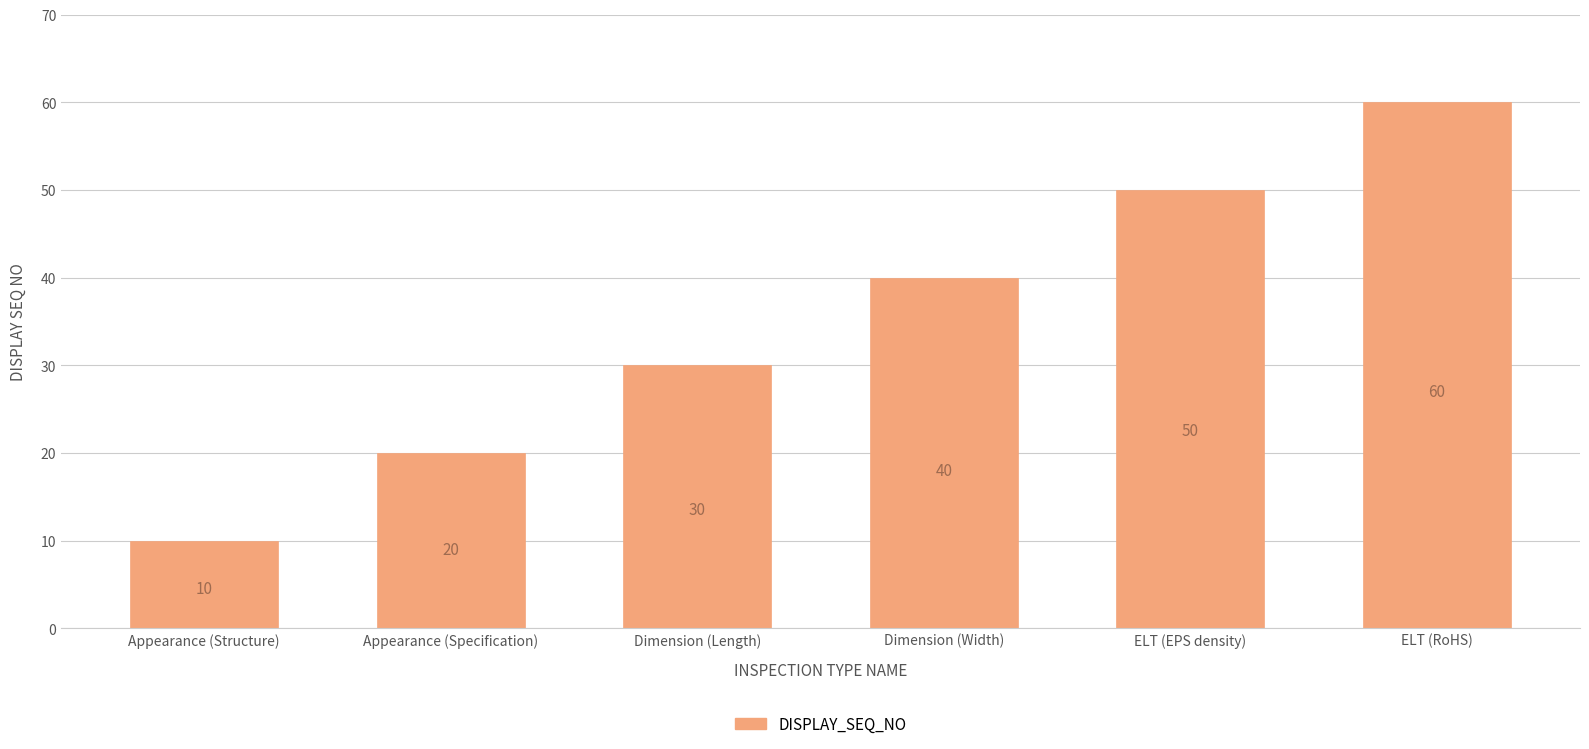

What is the difference between the maximum and second lowest values?

40